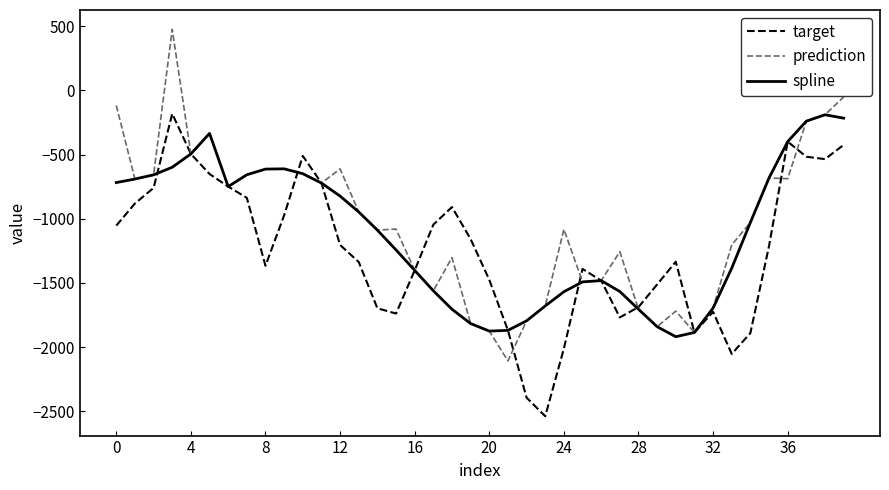

What is the maximum value for spline?

-189.1